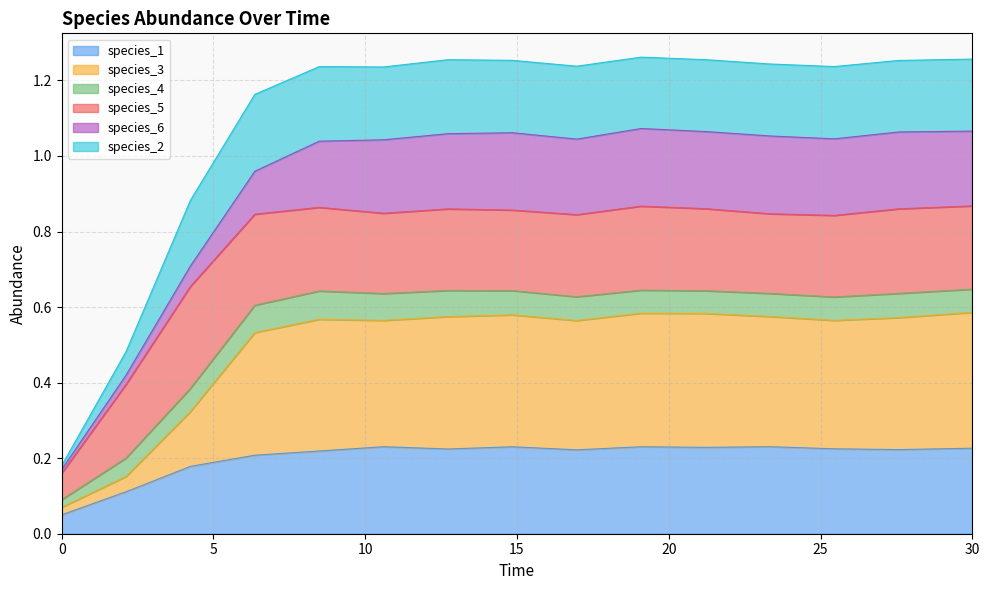

What are all the series names shown in the legend?

species_1, species_3, species_4, species_5, species_6, species_2